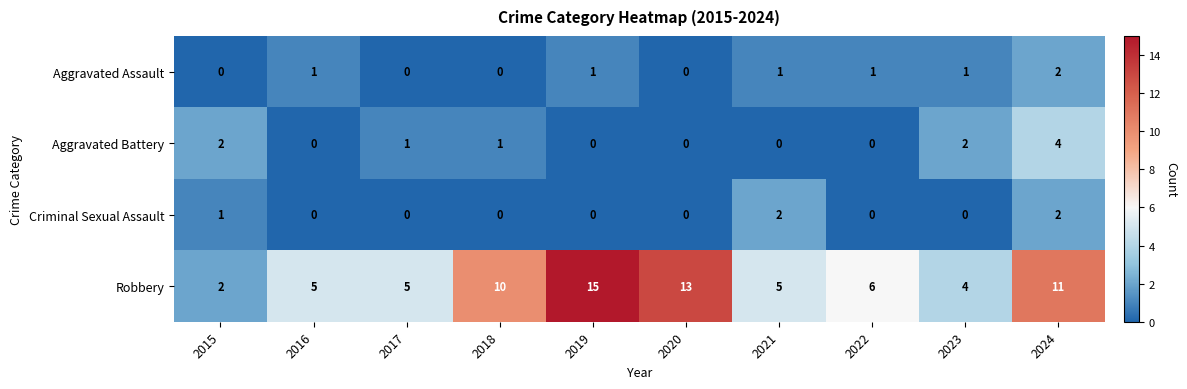

Which category has the lowest value in the Robbery series?

2015